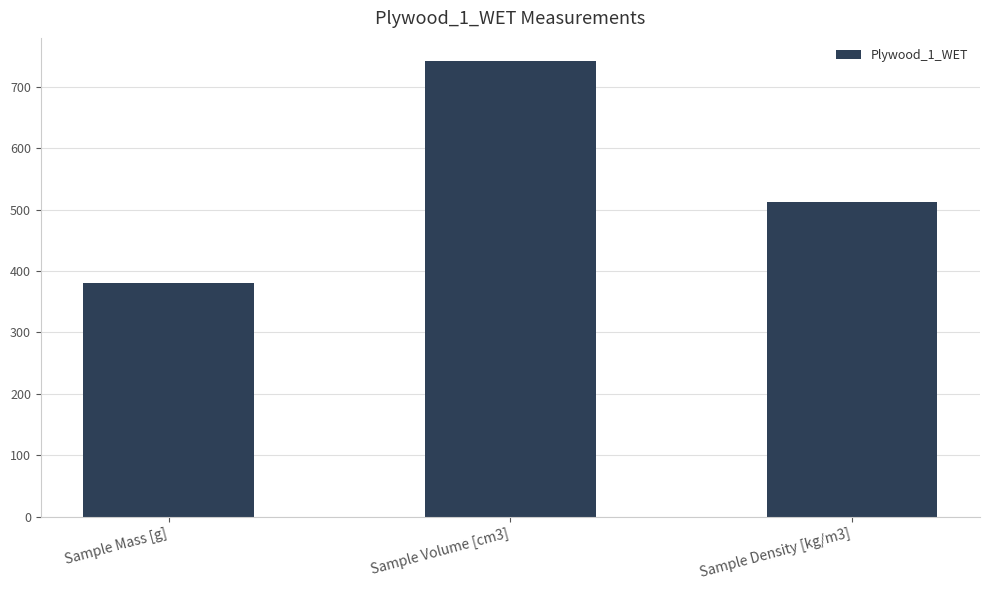

What is the value of the 1st bar from the left?

380.8